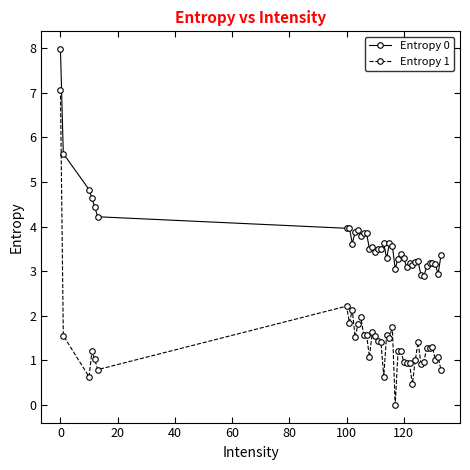

True or false: Entropy 0 and Entropy 1 intersect in this chart.

False